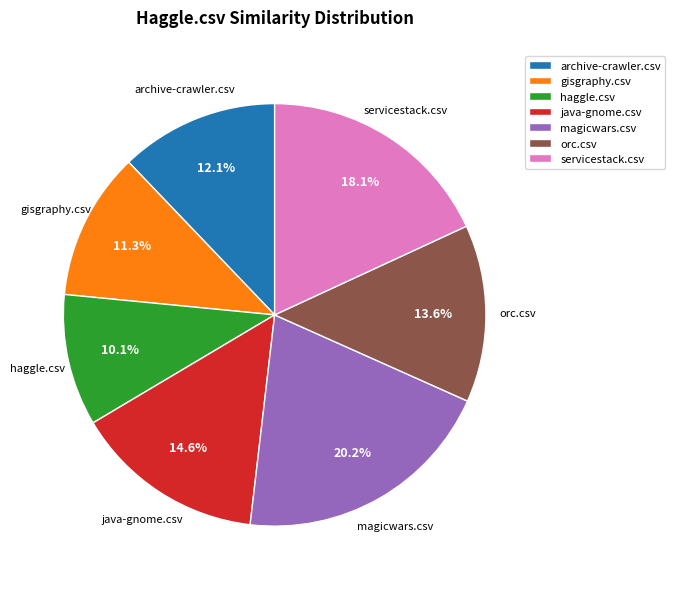

Which category has the smallest portion of the pie?

haggle.csv